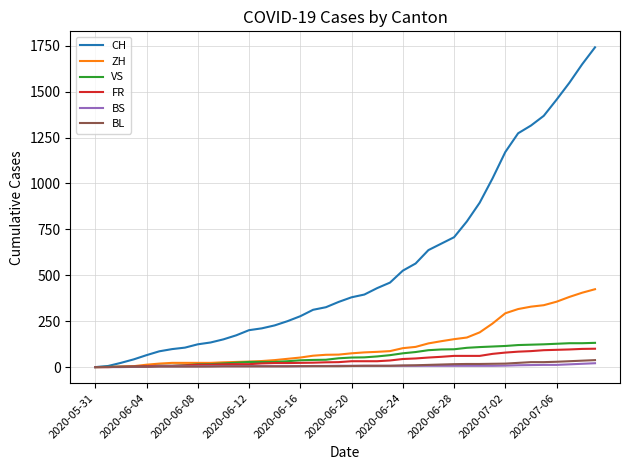

What is the highest value of the FR series?

100